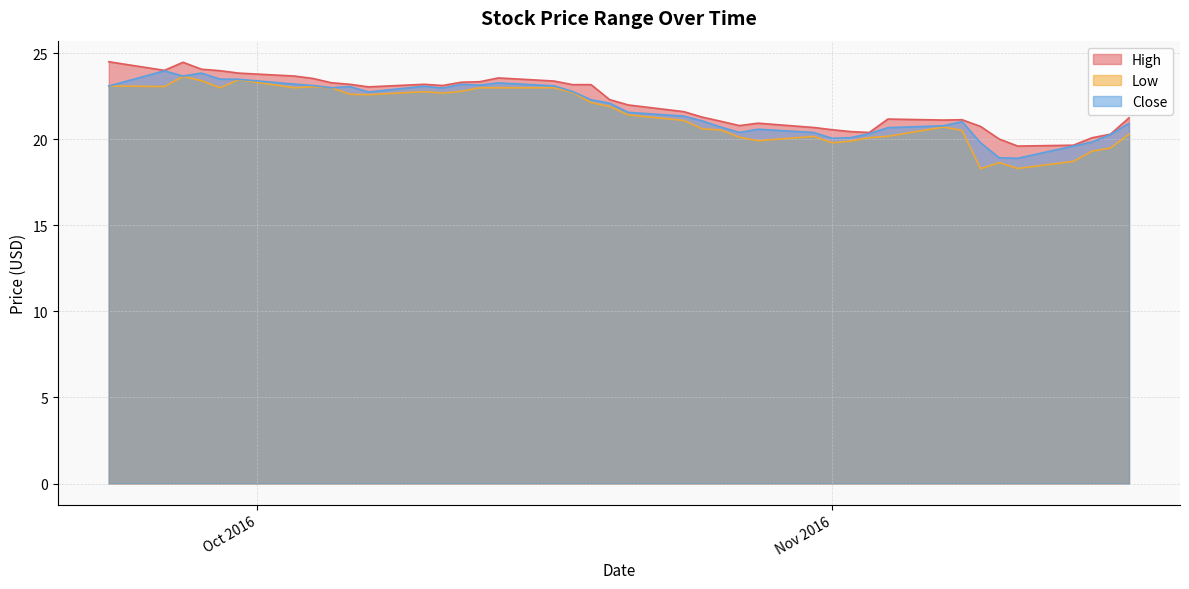

How many interior local peaks does the High series have?

6